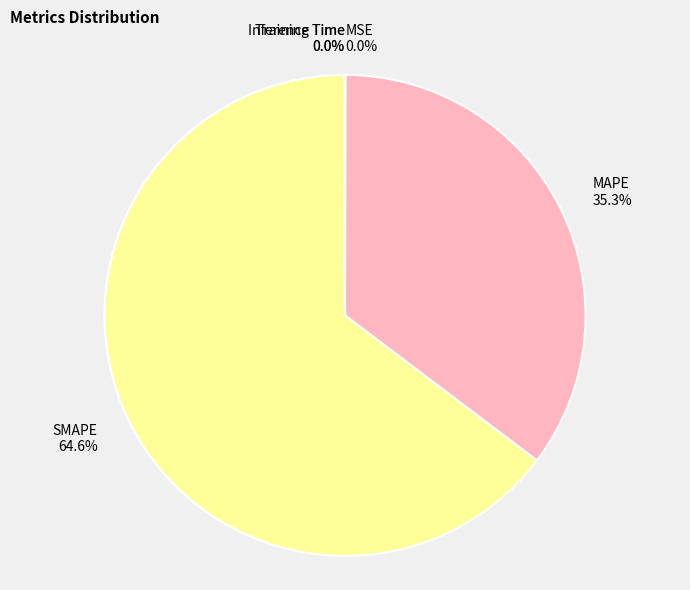

Which category has the biggest portion of the pie?

SMAPE